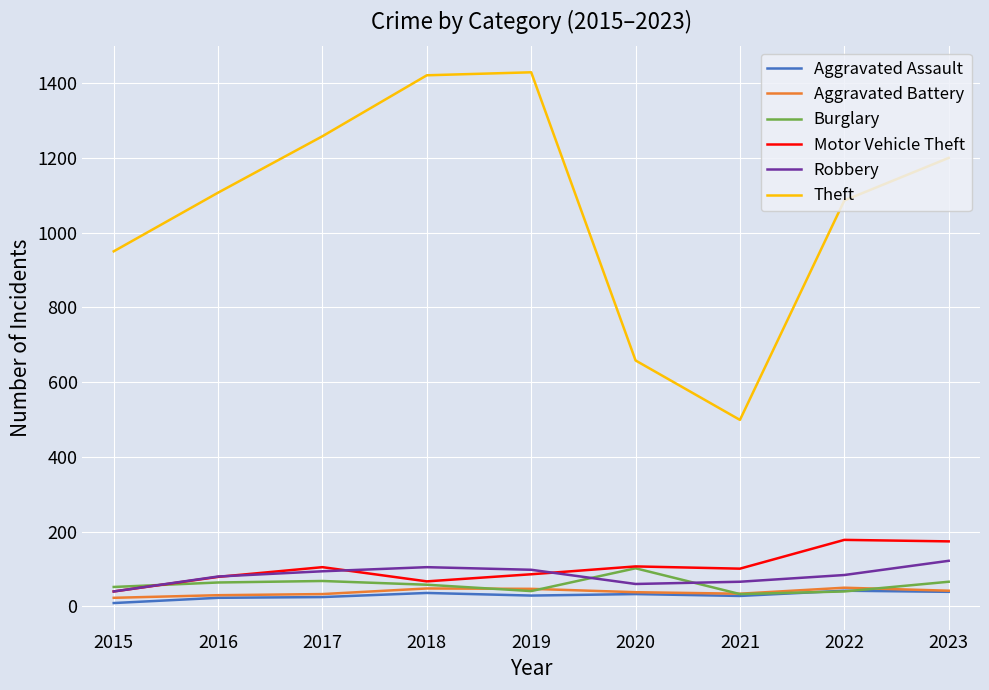

True or false: Theft and Aggravated Battery intersect in this chart.

False